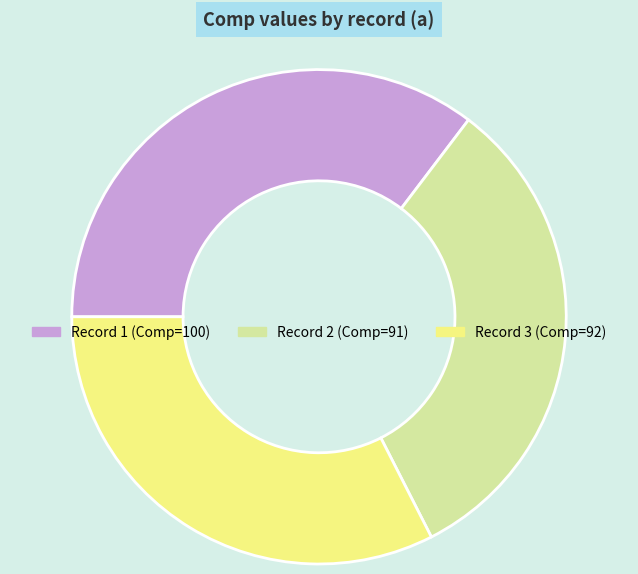

Is there a majority slice in this chart?

No